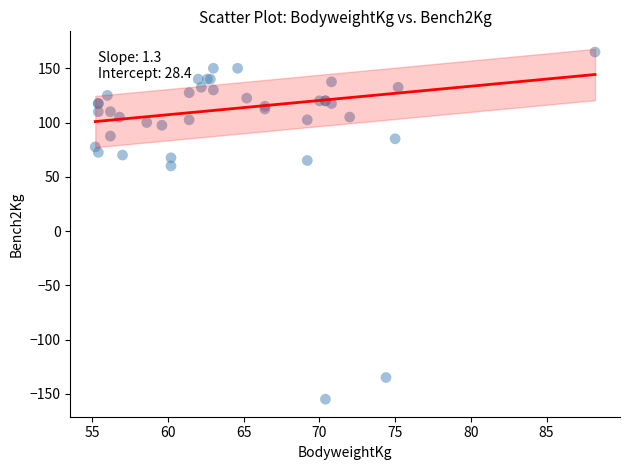

What Y value in the scatter plot is closest to 5?

60.0